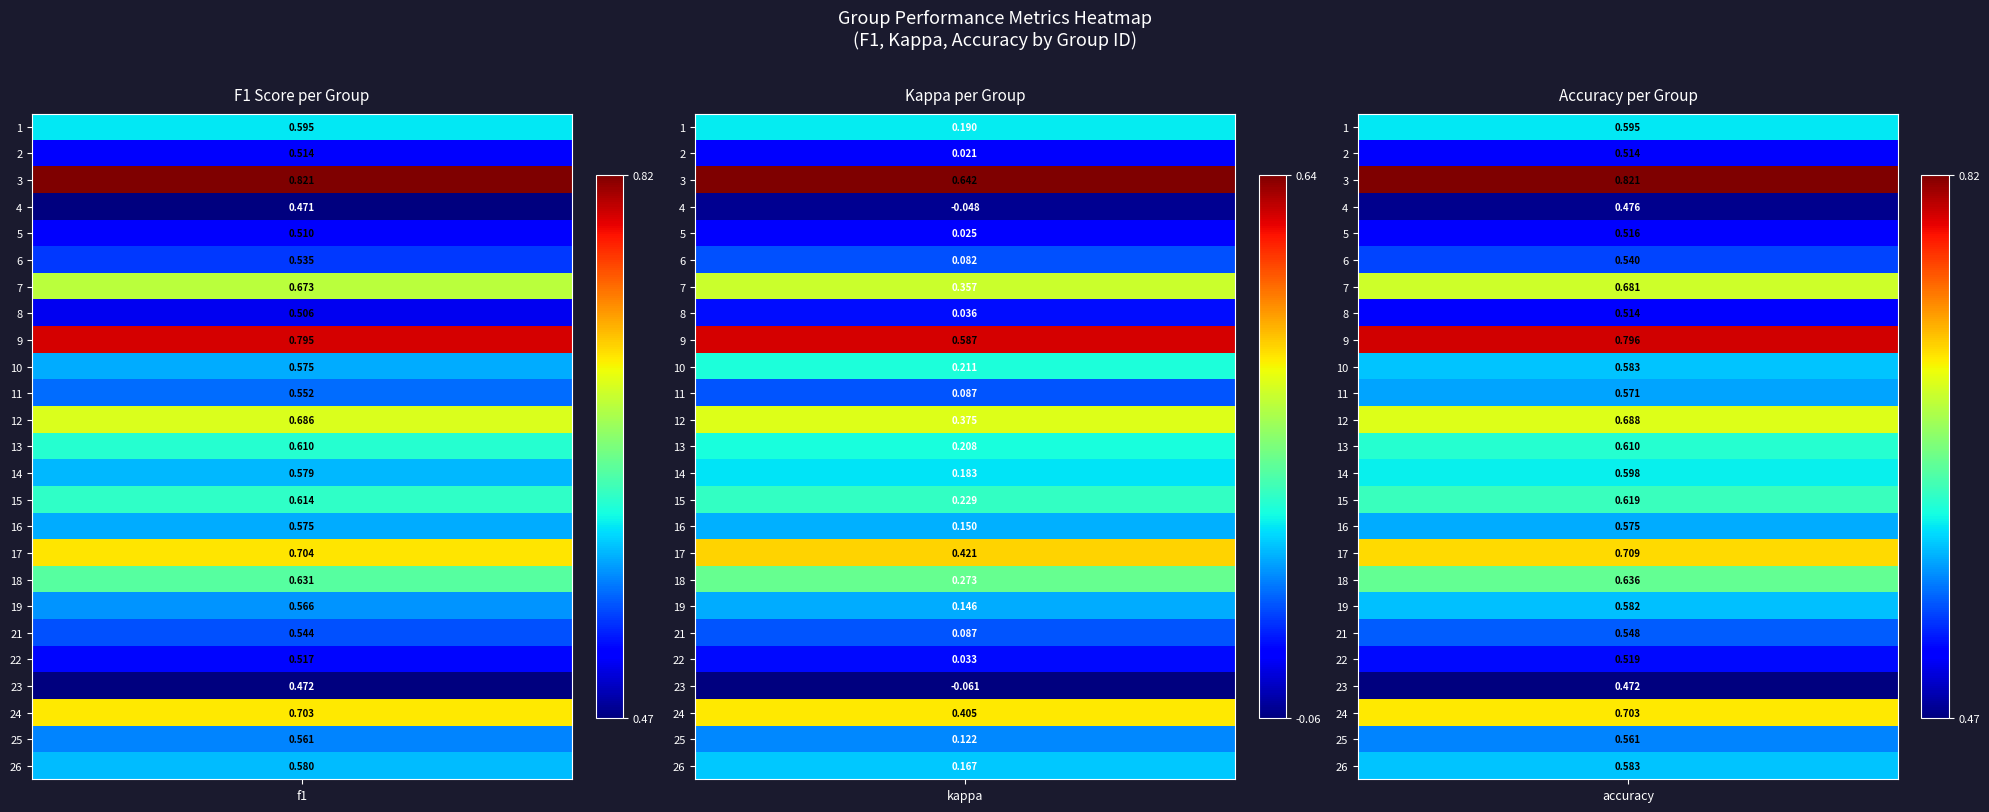

What is the approximate value of f1 at 17?

0.7